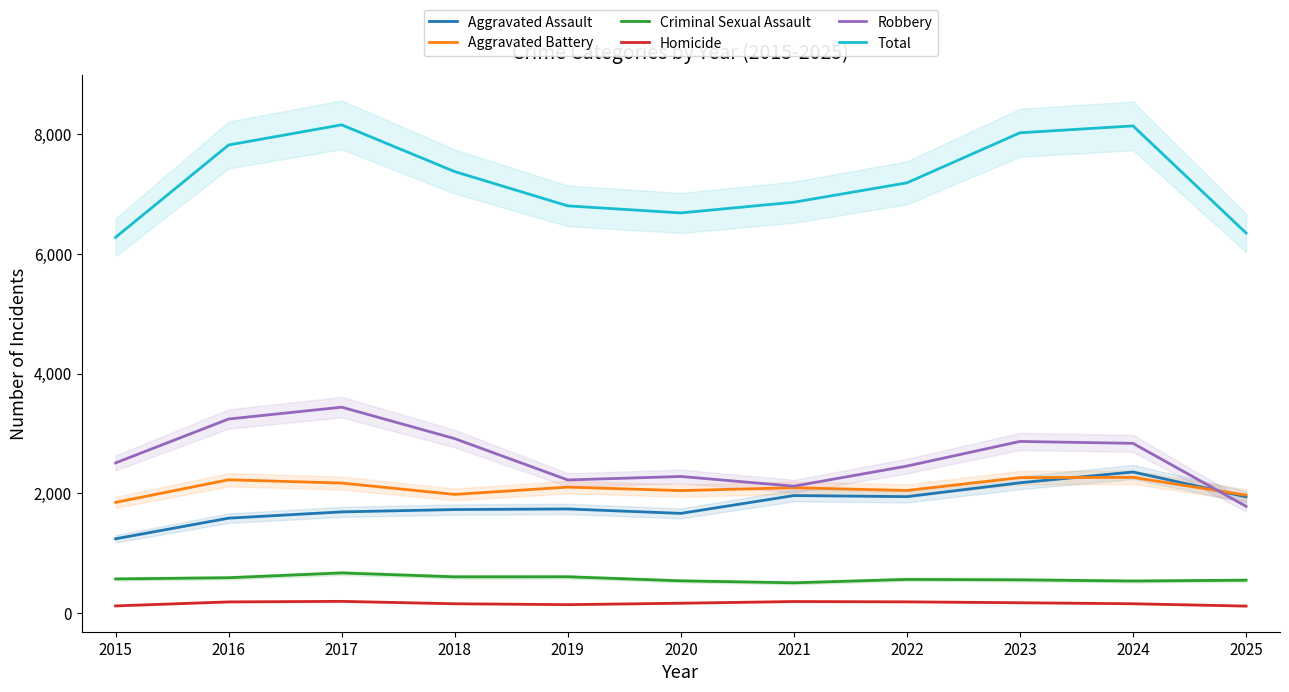

Is this an area chart (filled region under the line)?

No